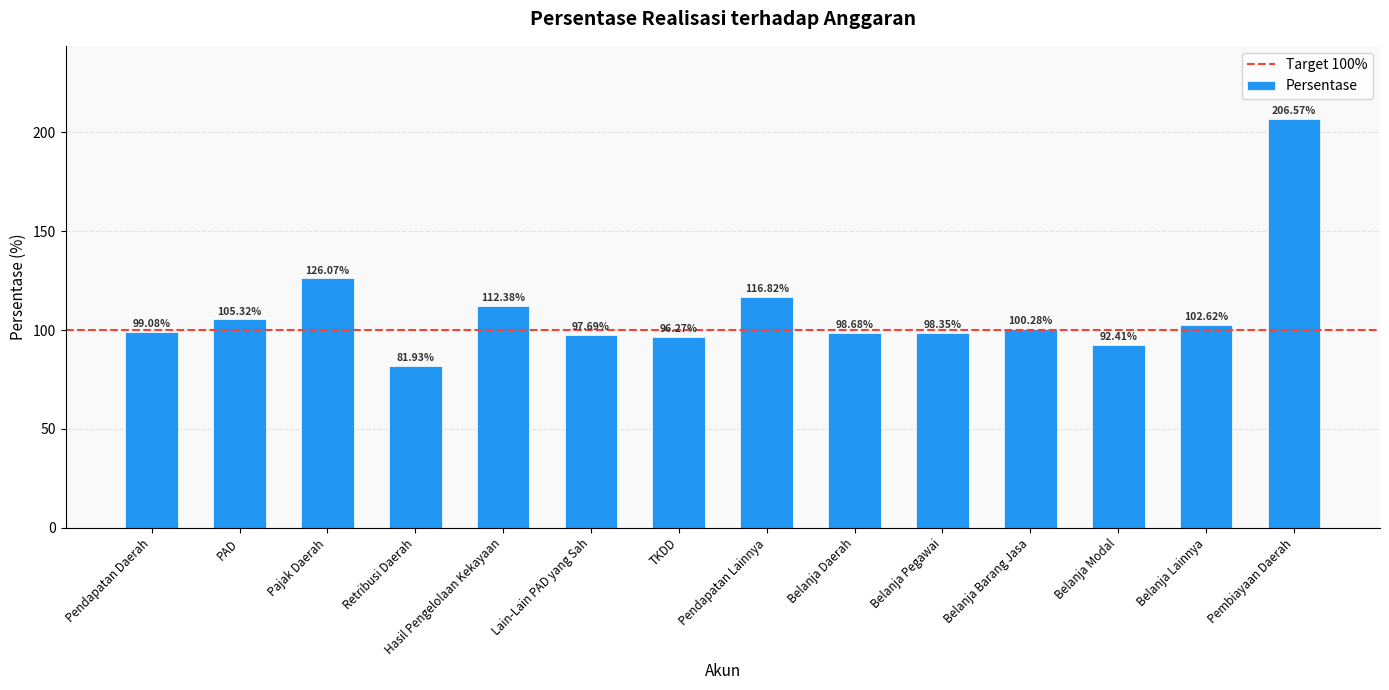

What is the sum of the values at Belanja Lainnya and Belanja Barang Jasa?

202.9